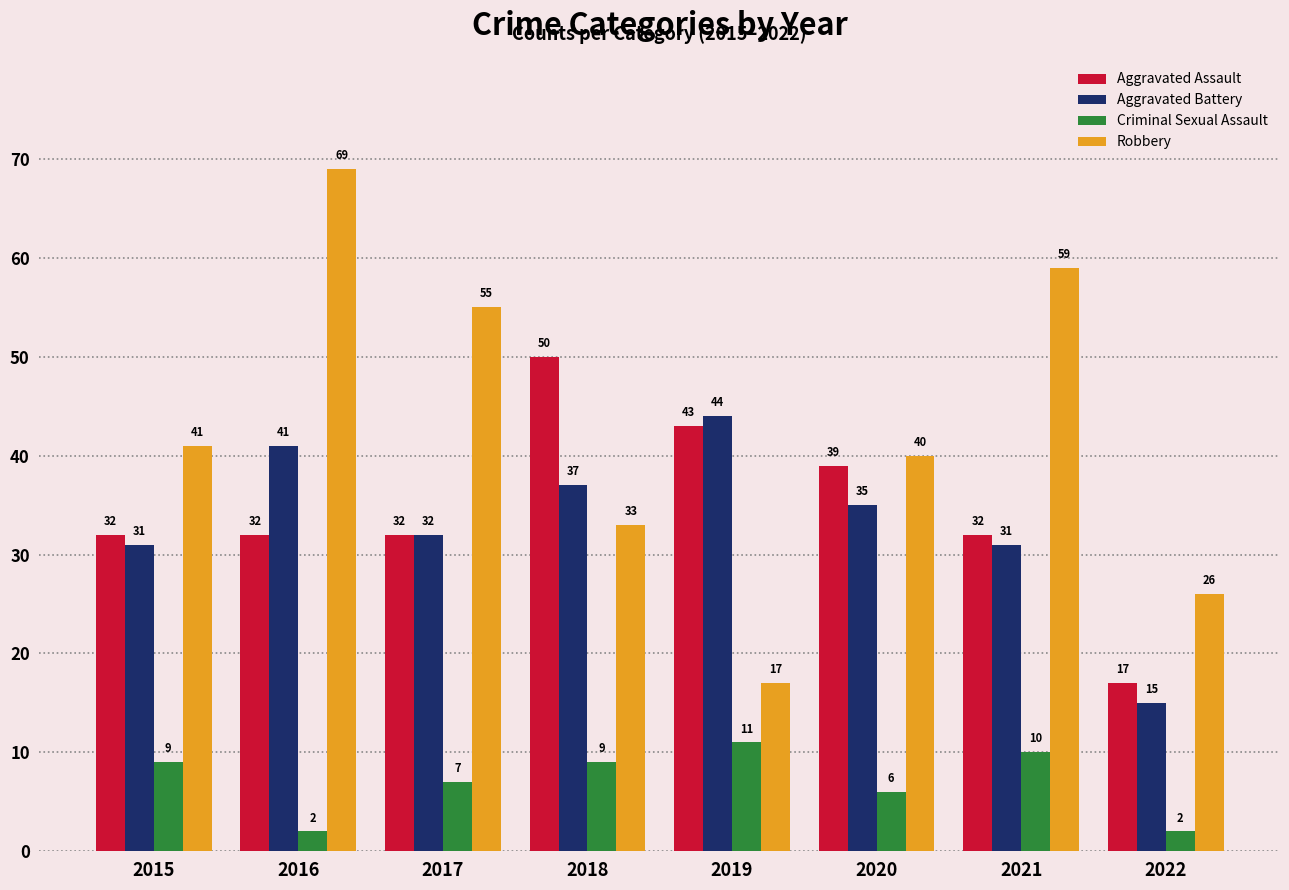

Which series has the largest total across all categories?

Robbery